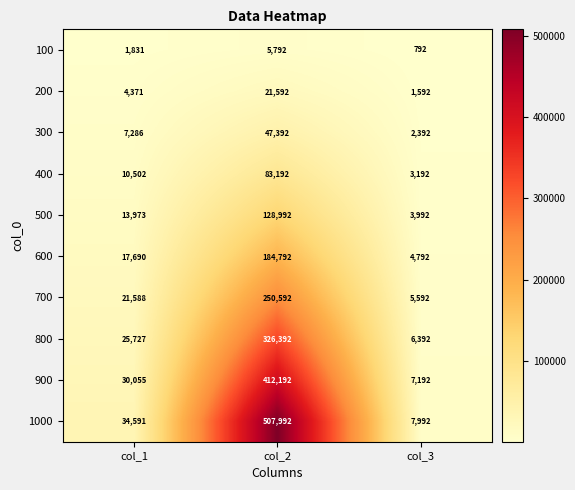

How many categories are shown in the chart?

3